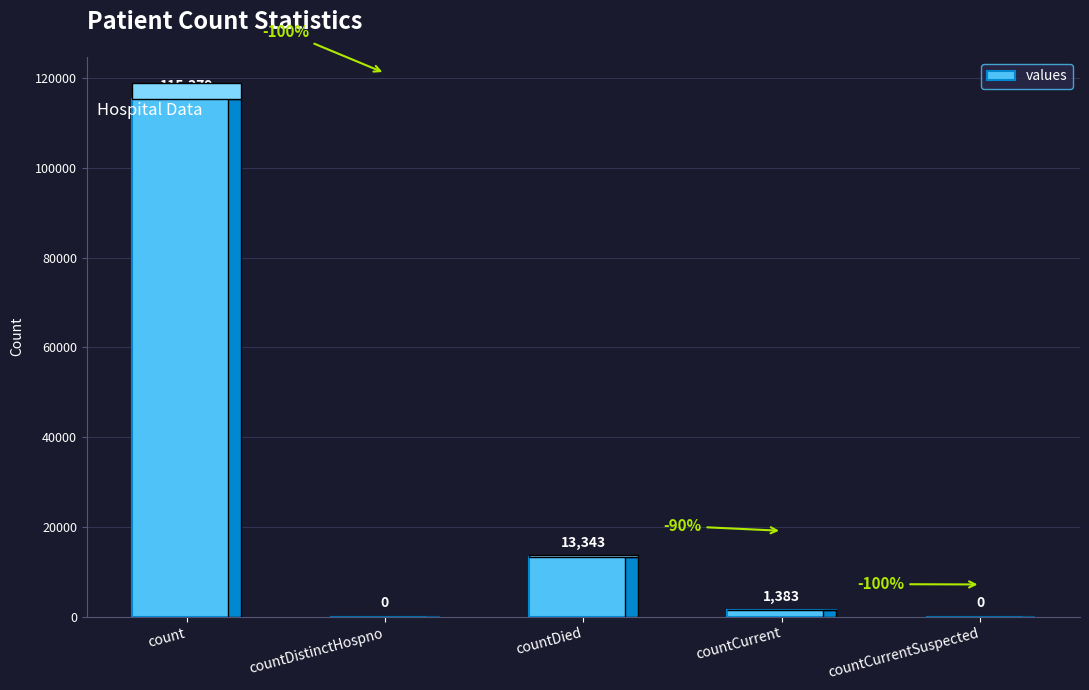

The value at countCurrentSuspected is -67049. True or false?

False